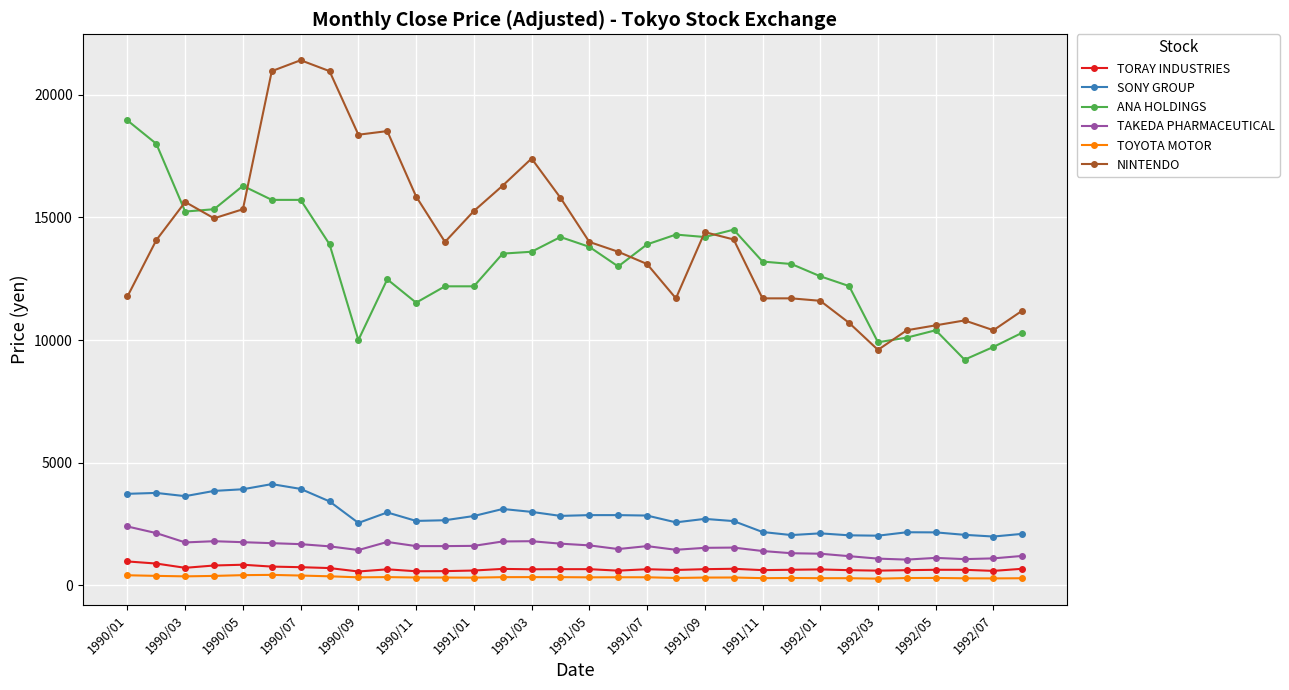

How many values in the ANA HOLDINGS series exceed 13523?

16